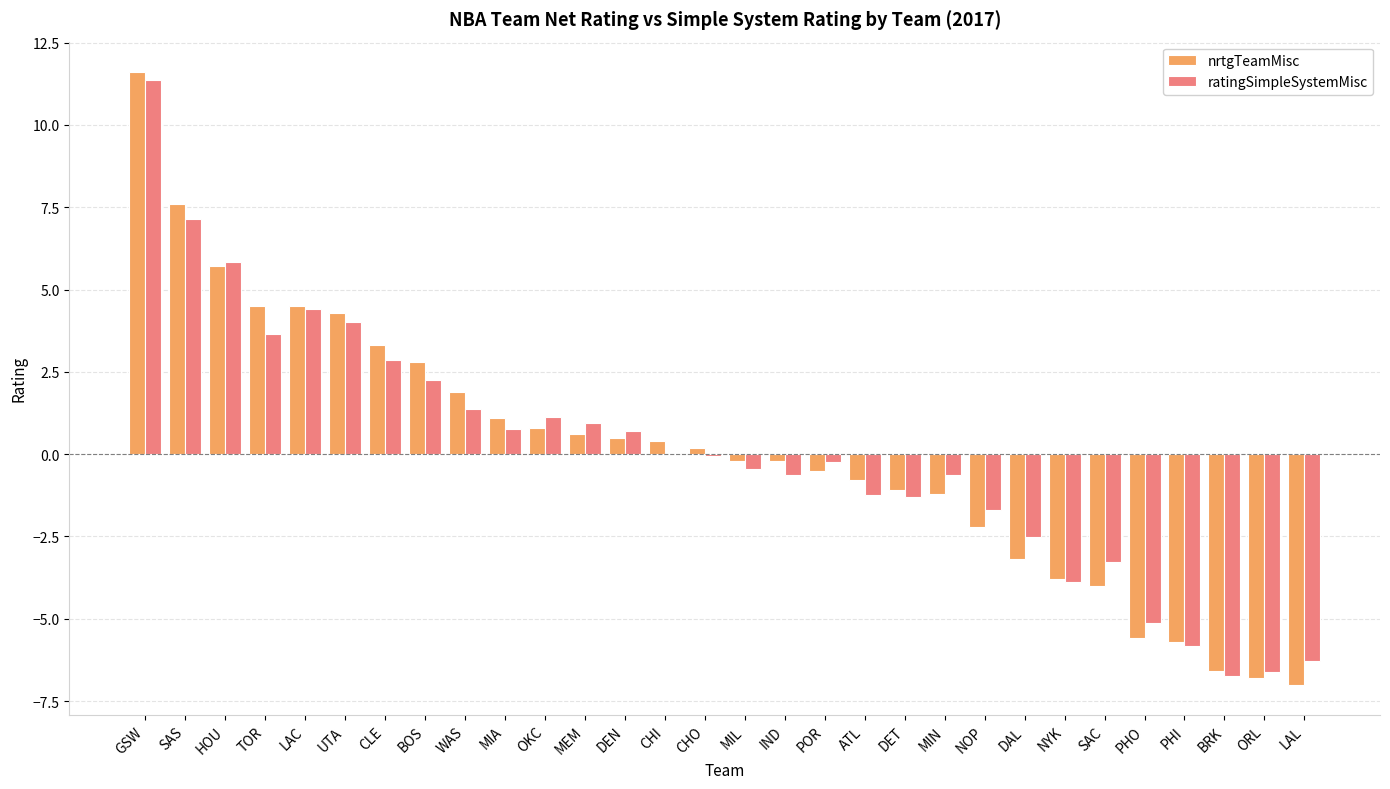

What is the maximum value shown in the chart?

11.6